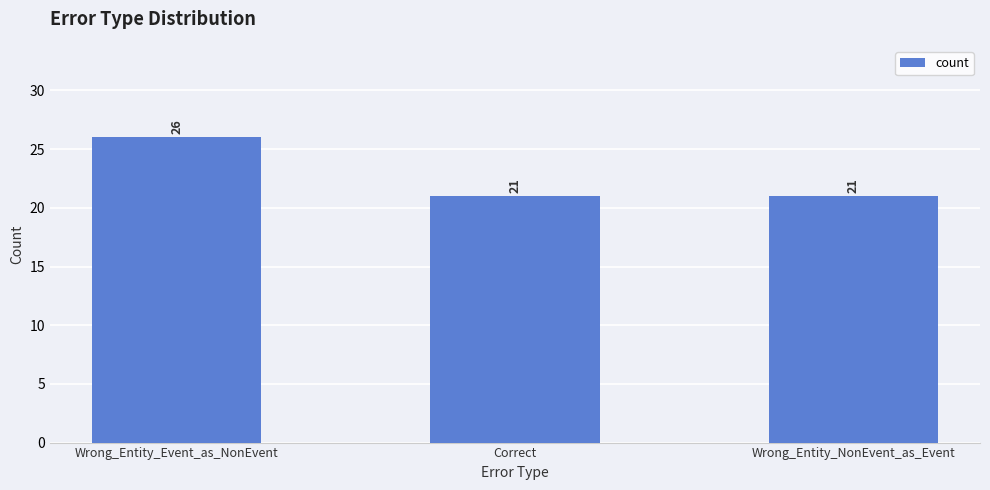

What is the label of the 3rd bar from the right?

Wrong_Entity_Event_as_NonEvent